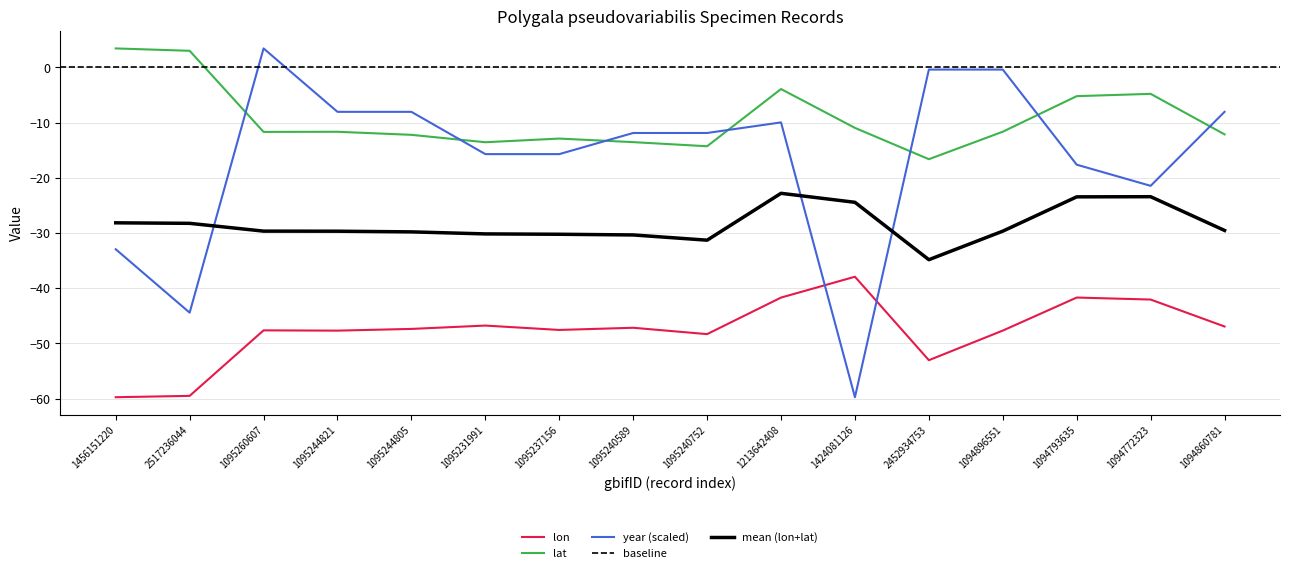

At which label does lat reach its peak?

1456151220